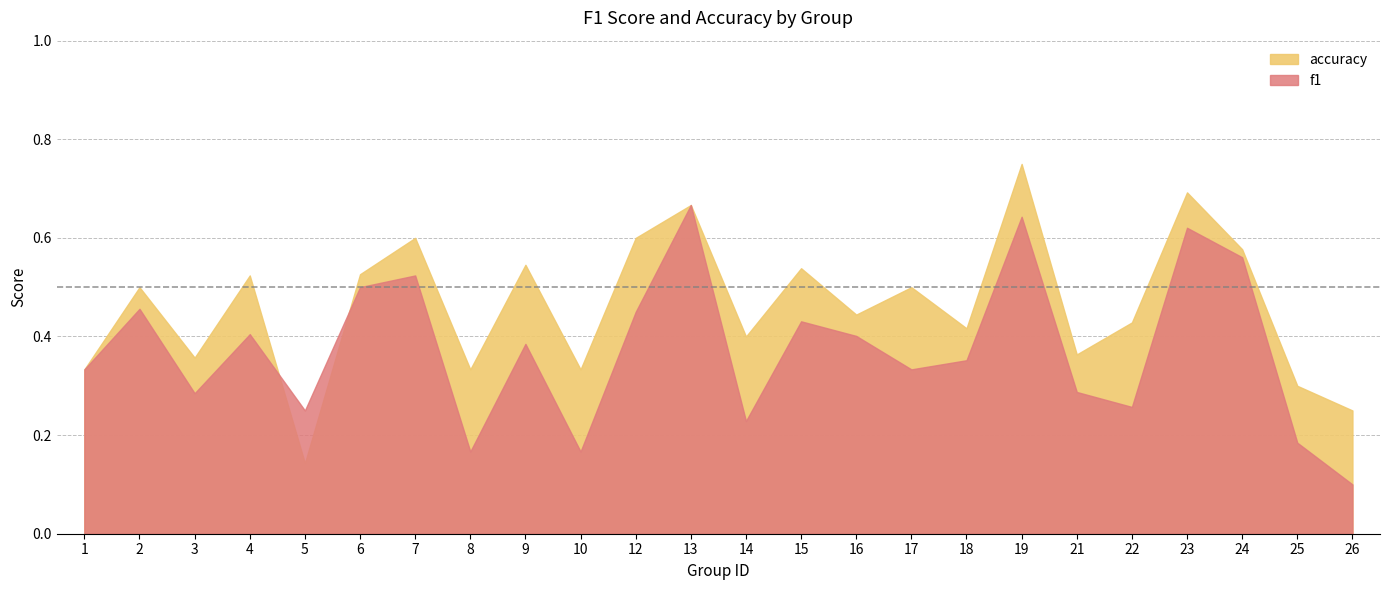

Which series has the largest total across all categories?

accuracy